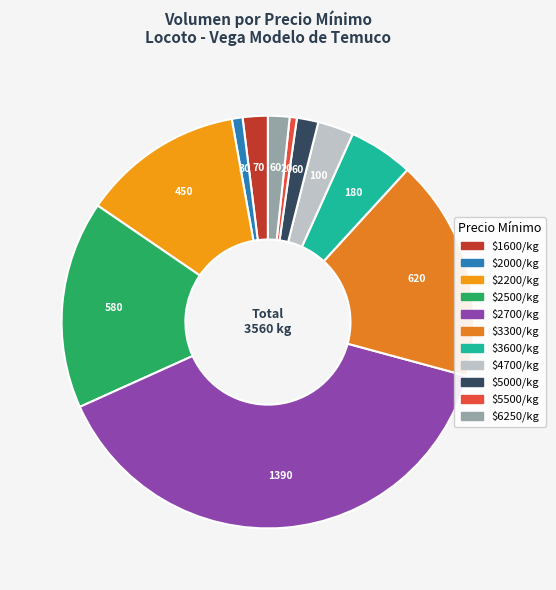

Does any single category account for the majority?

No